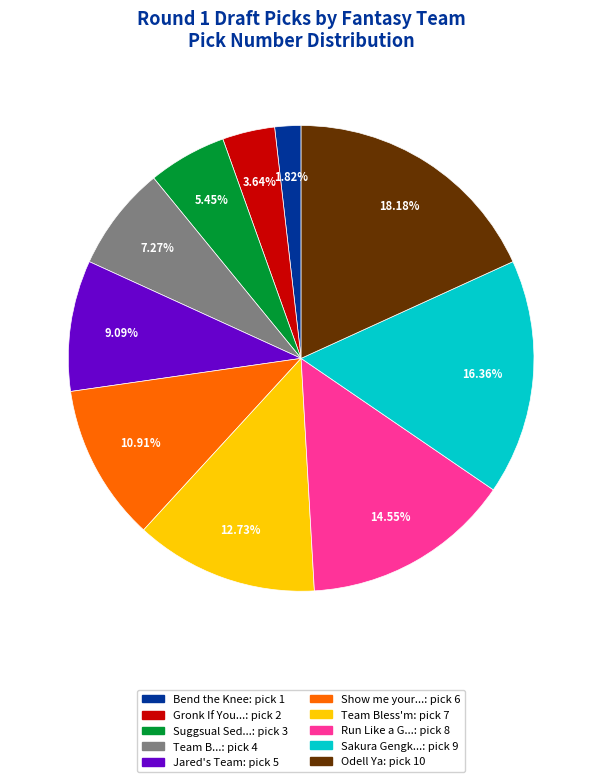

Is there a majority slice in this chart?

No